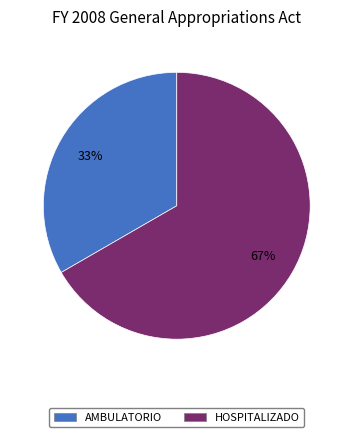

How many slices are in this pie chart?

2